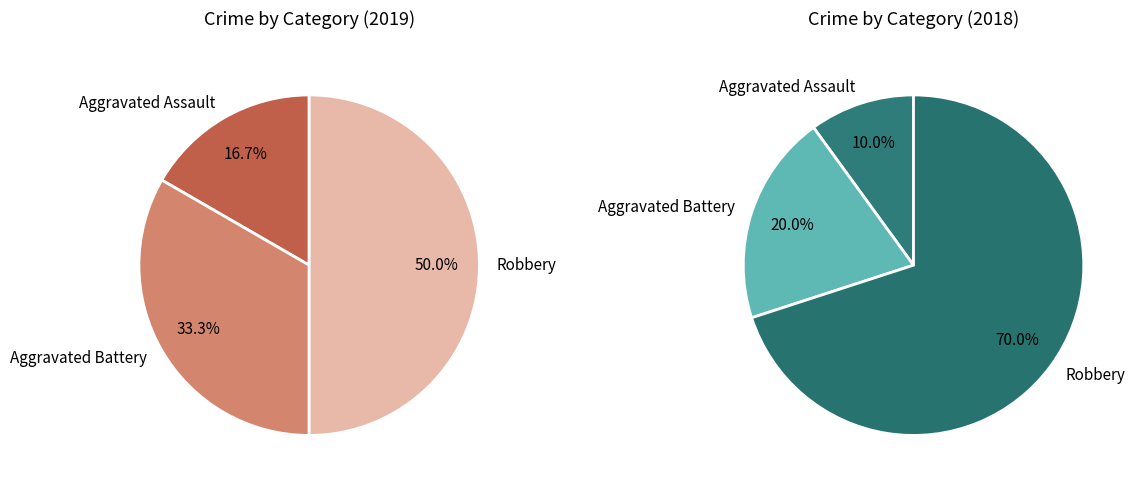

Does any single category account for the majority?

Yes